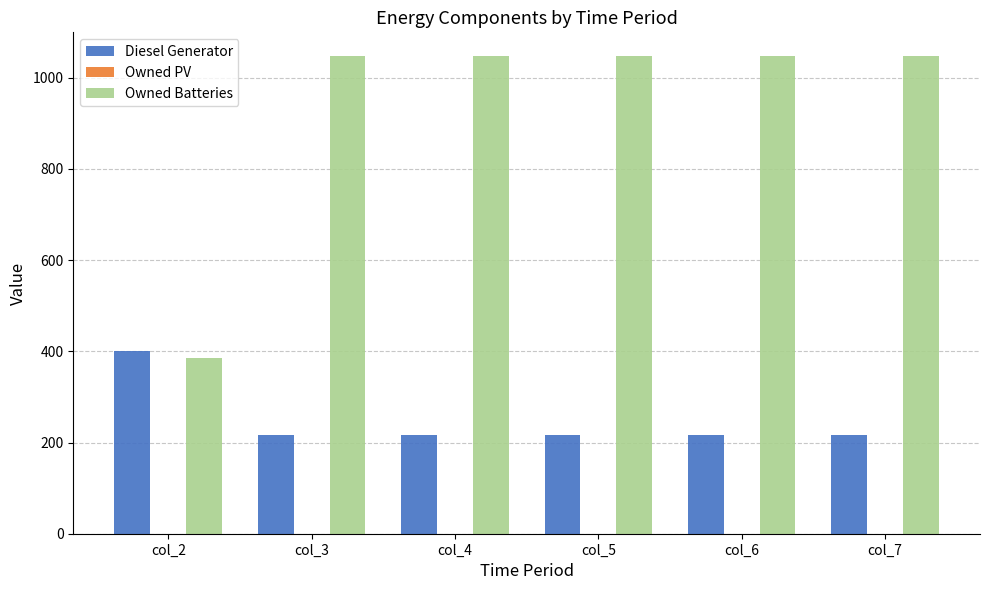

Rank the series by their maximum value, from highest to lowest.

Owned Batteries, Diesel Generator